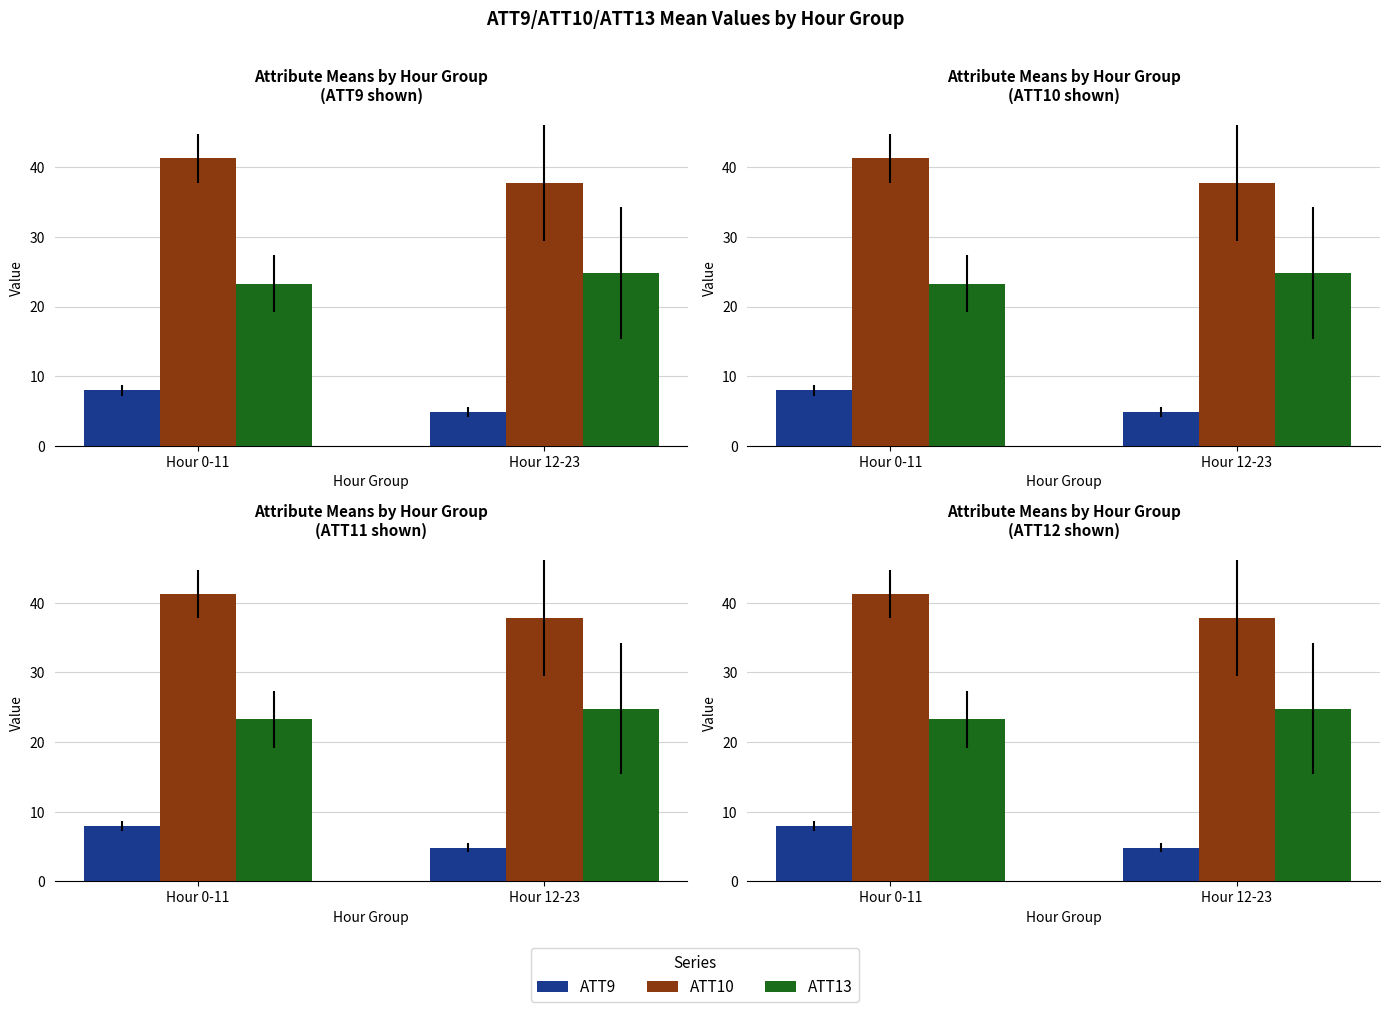

What are all the series names shown in the legend?

ATT9, ATT10, ATT13